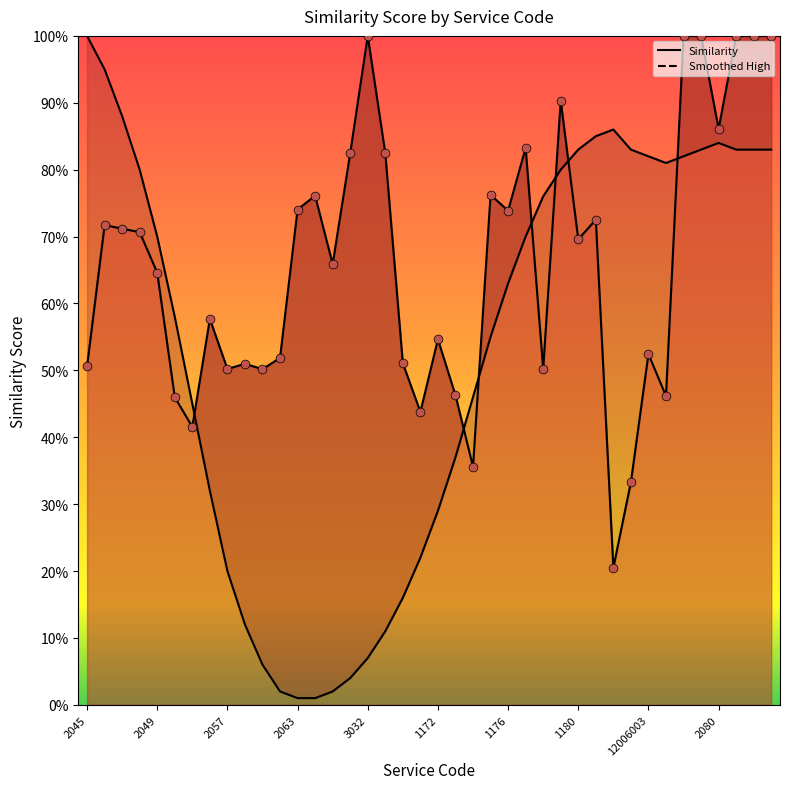

What is the total value across all series at 2047?

1.6